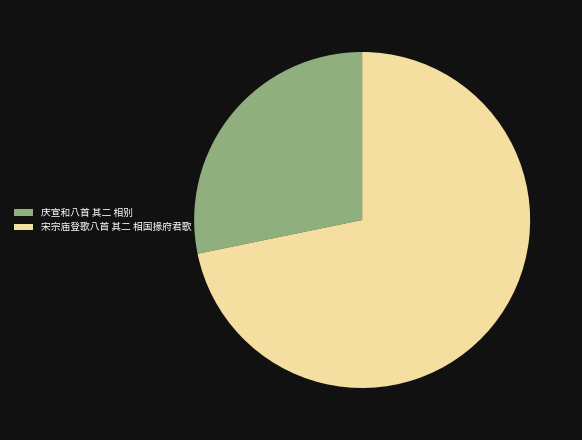

Approximately how many times larger is the value at 宋宗庙登歌八首 其二 相国掾府君歌 compared to 庆宣和八首 其二 相别?

2.5